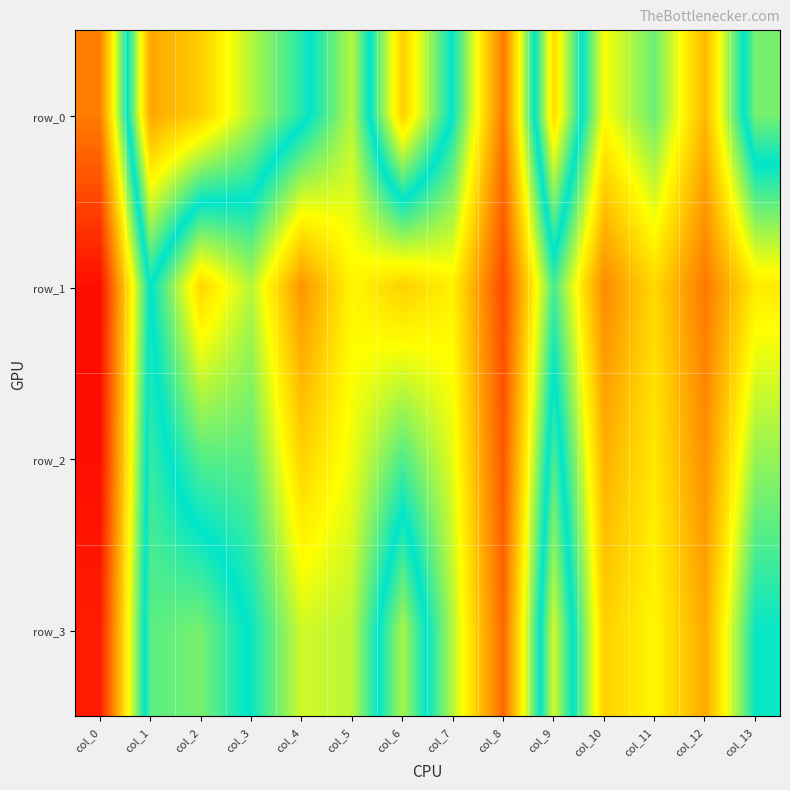

Reading left to right, extract all data points from this chart.

row_0: 0.2	0.8	0.7	0.6	0.5	0.4	0.7	0.5	0.2	0.7	0.3	0.4	0.2	0.6
row_1: 0.0	0.5	0.3	0.4	0.2	0.3	0.3	0.3	0.1	0.5	0.2	0.3	0.2	0.3
row_2: 0.0	0.5	0.4	0.4	0.3	0.3	0.4	0.4	0.1	0.5	0.2	0.3	0.2	0.4
row_3: 0.0	0.6	0.6	0.5	0.4	0.4	0.6	0.4	0.1	0.6	0.3	0.3	0.2	0.5